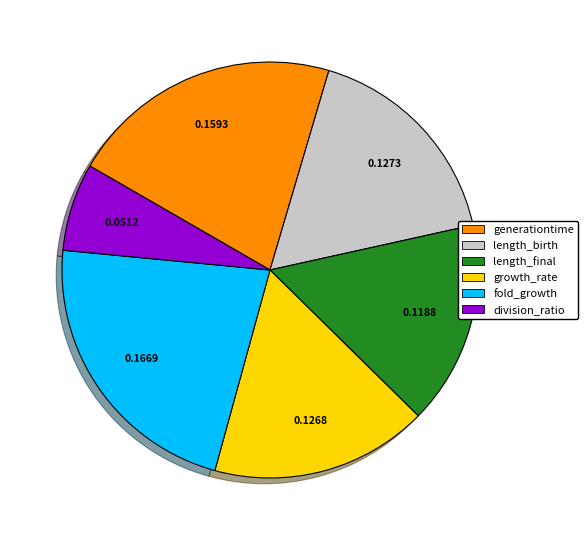

Count the number of slices in the pie.

6